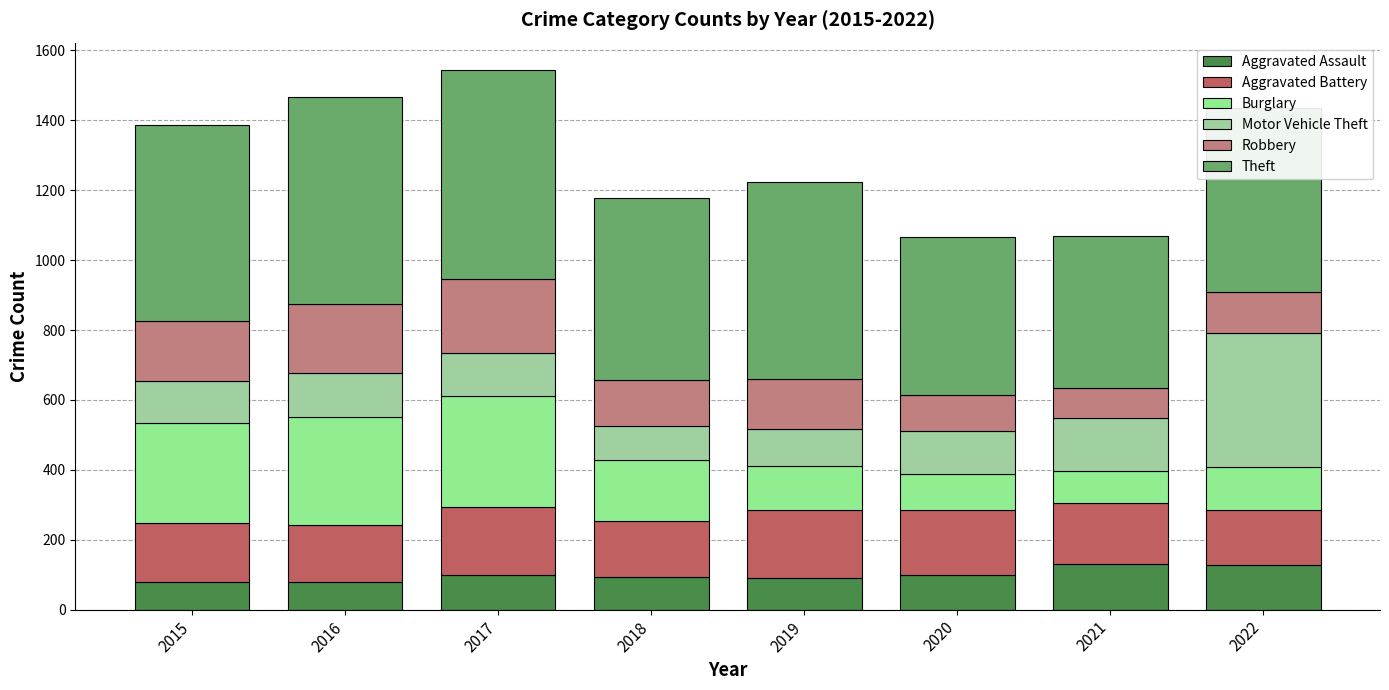

At which category is the sum across all series the highest?

2017